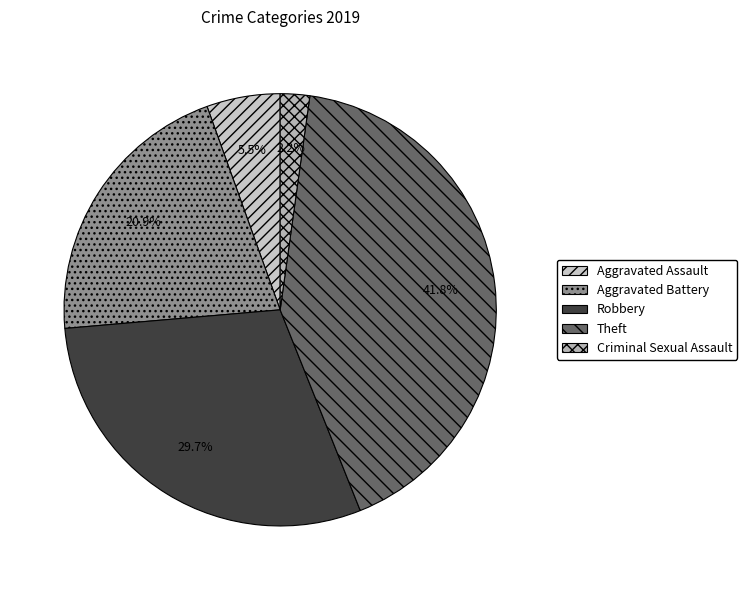

Is it true that Robbery is 30% of the pie?

True